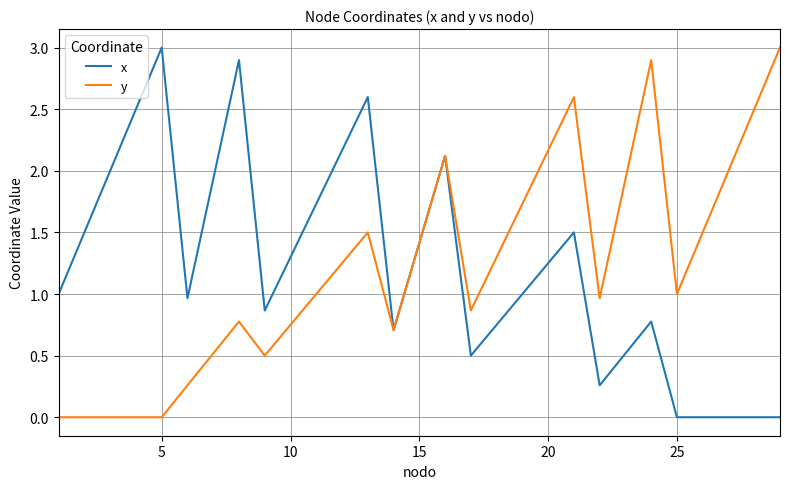

What are all the series names shown in the legend?

x, y